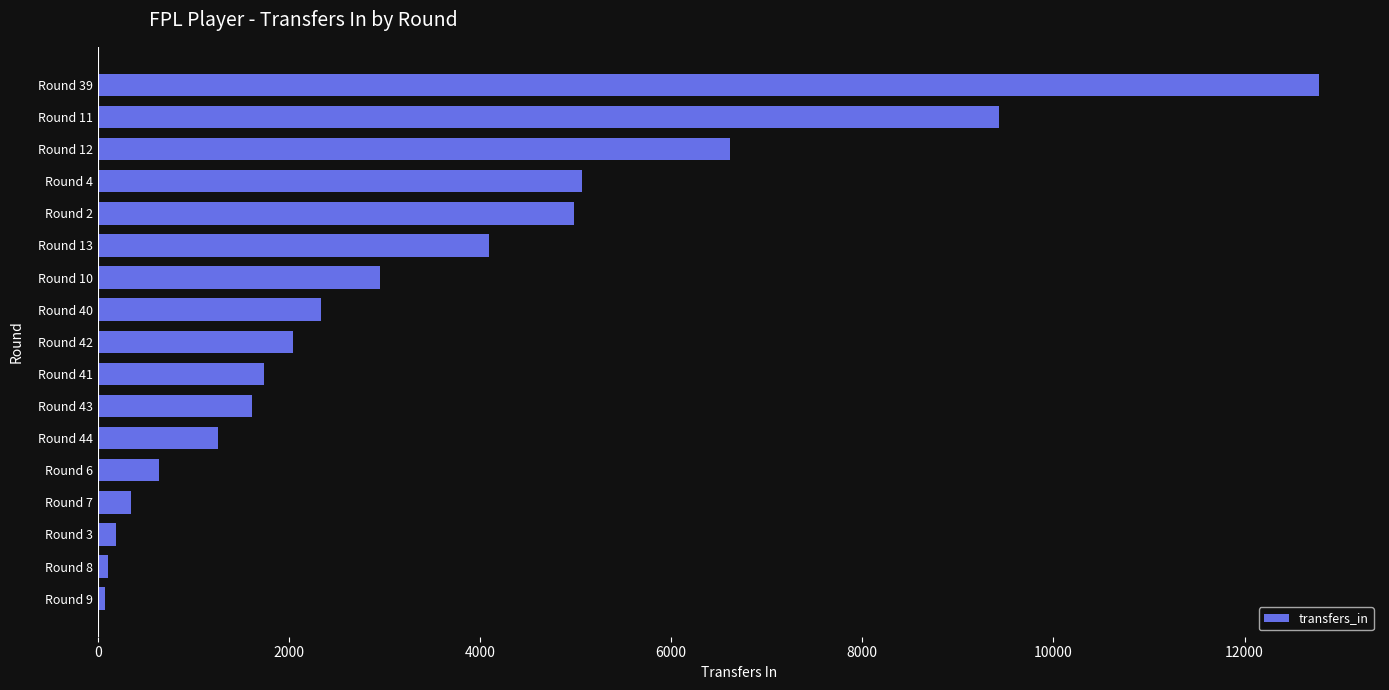

What is the label of the 8th bar from the bottom?

Round 41